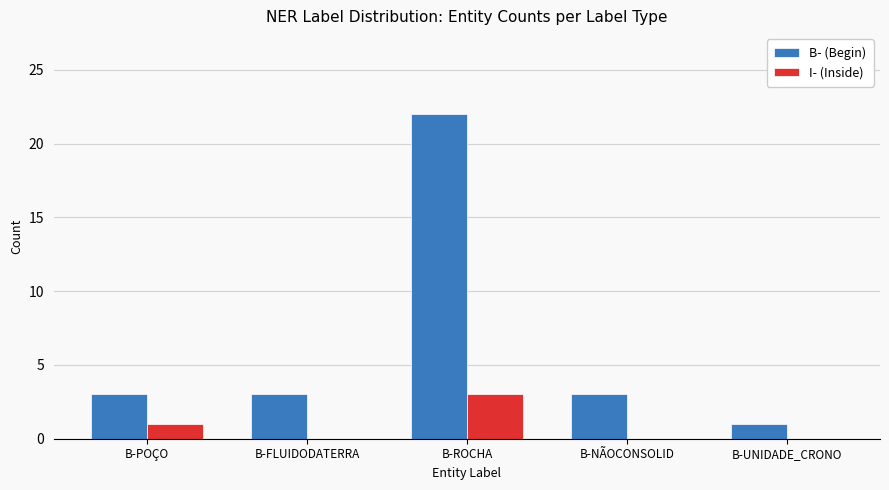

What is the total value across all series at B-FLUIDODATERRA?

3